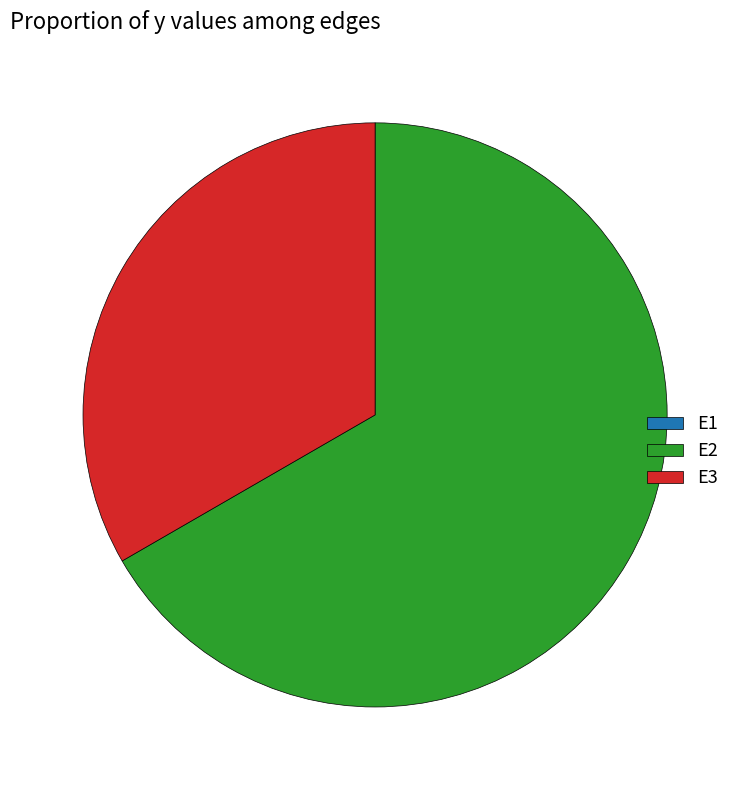

The E2 slice represents 67% of the pie. True or false?

True